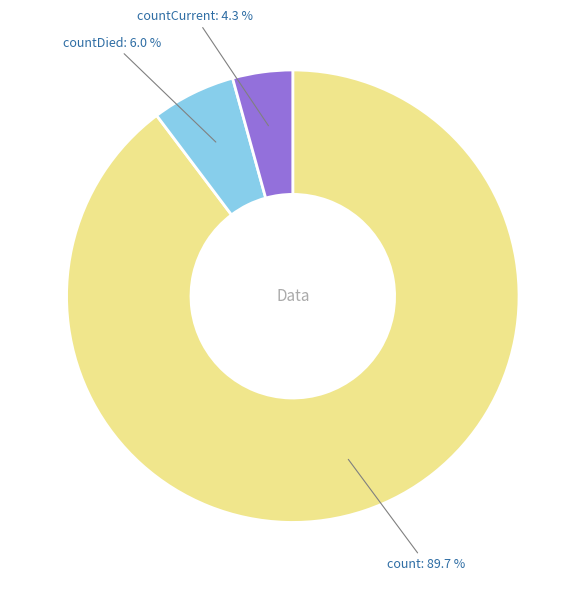

How many segments does this pie chart have?

3